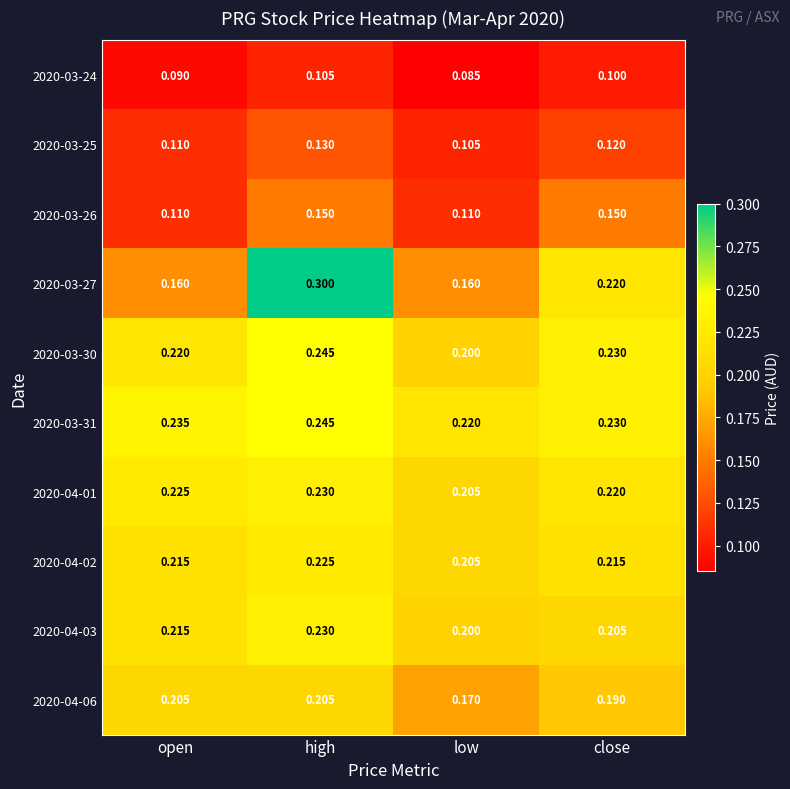

At which label does 2020-04-03 reach its minimum?

low